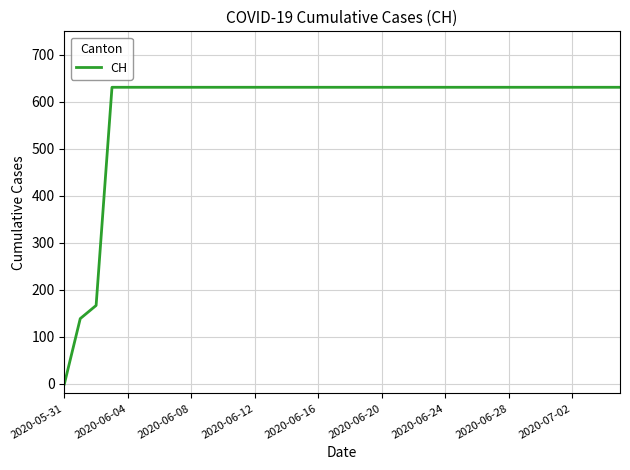

Reading left to right, list all the values displayed in this chart.

0	139	167	631	631	631	631	631	631	631	631	631	631	631	631	631	631	631	631	631	631	631	631	631	631	631	631	631	631	631	631	631	631	631	631	631